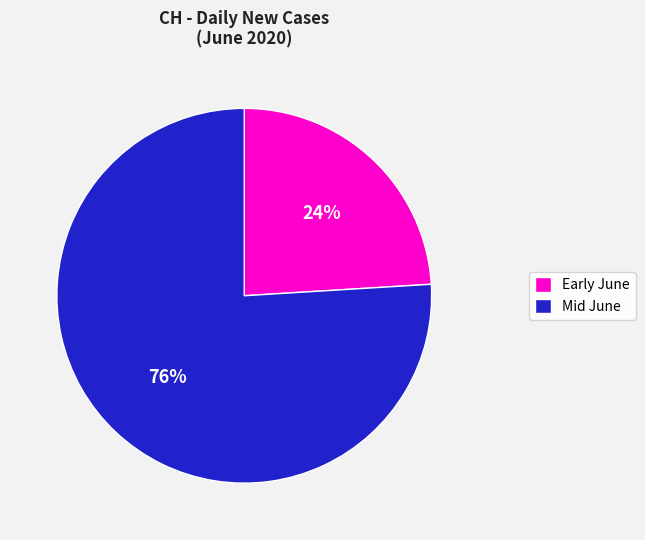

Is there any slice that represents more than half of the pie?

Yes